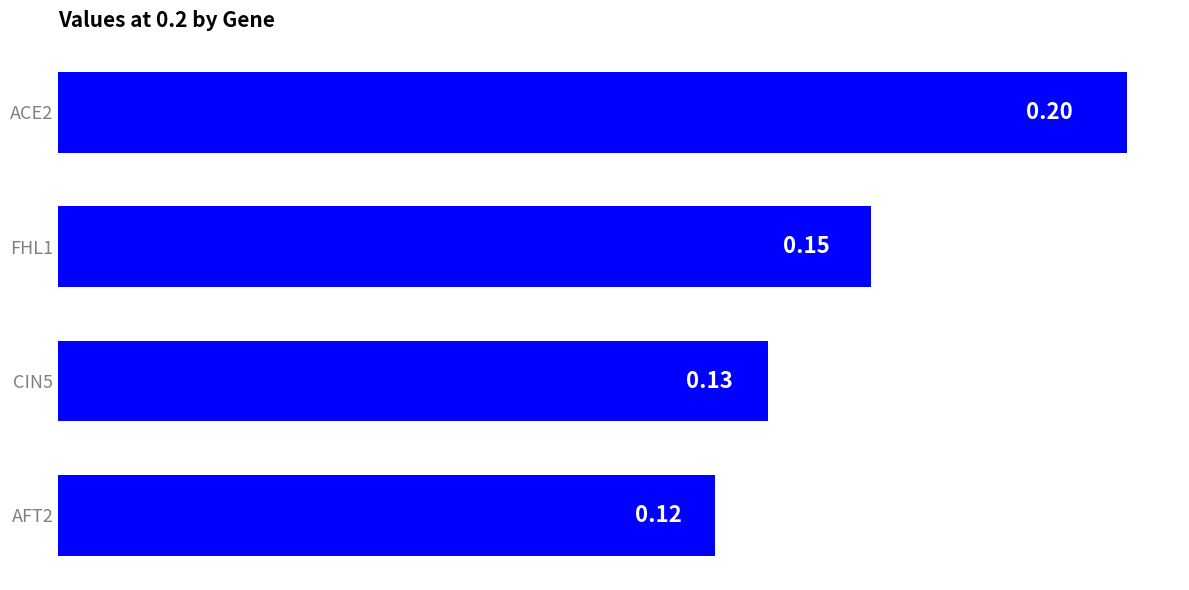

Between AFT2 and CIN5, which is larger?

CIN5